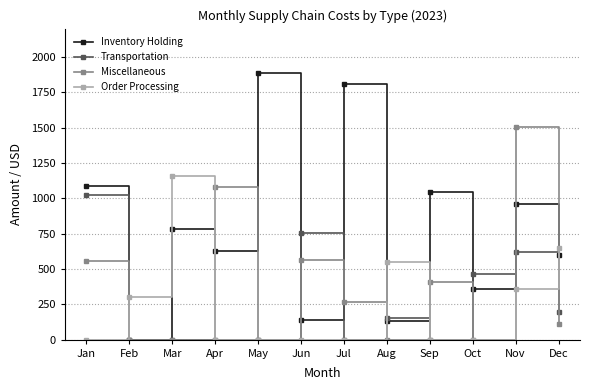

Which series changed the most between May and Jul?

Miscellaneous